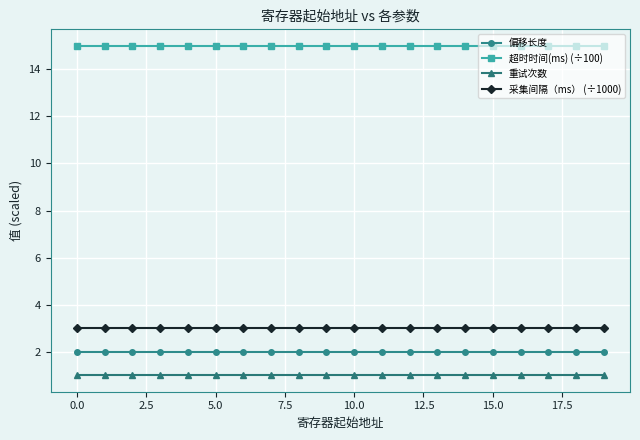

What is the maximum value shown in the chart?

15